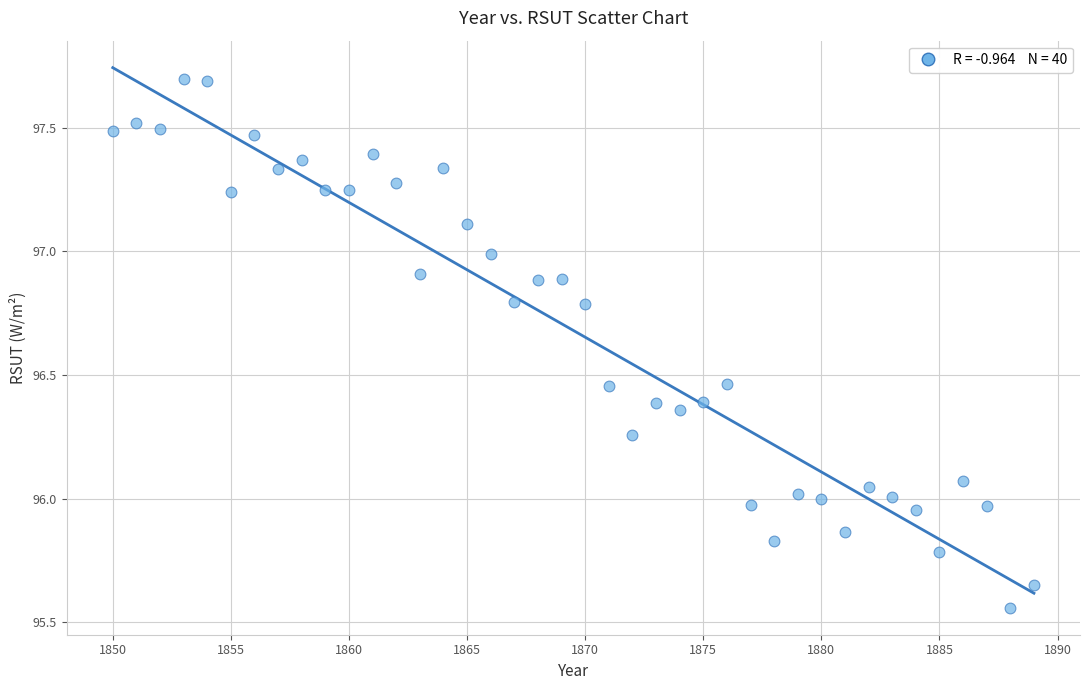

What is the range of Y values (max minus min)?

2.1